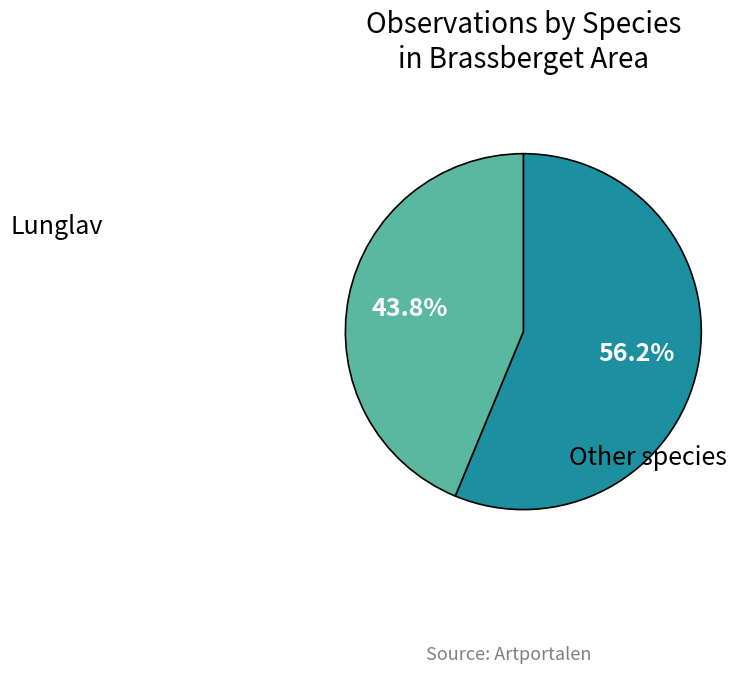

Is there any slice that represents more than half of the pie?

Yes